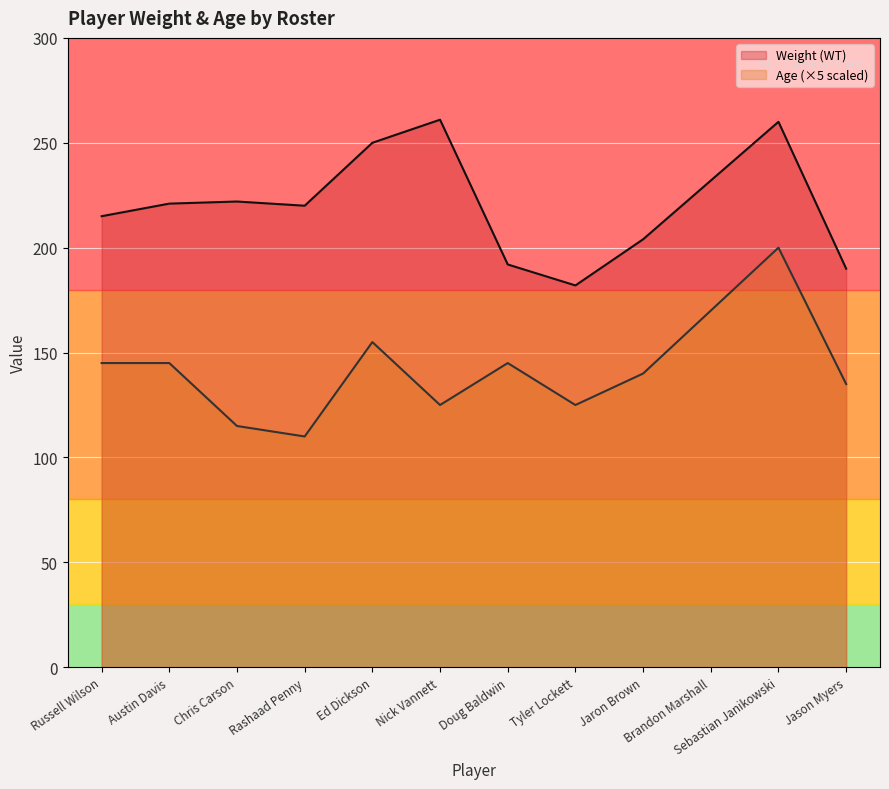

List the series in order of their overall mean, highest first.

Weight (WT), Age (×5 scaled)